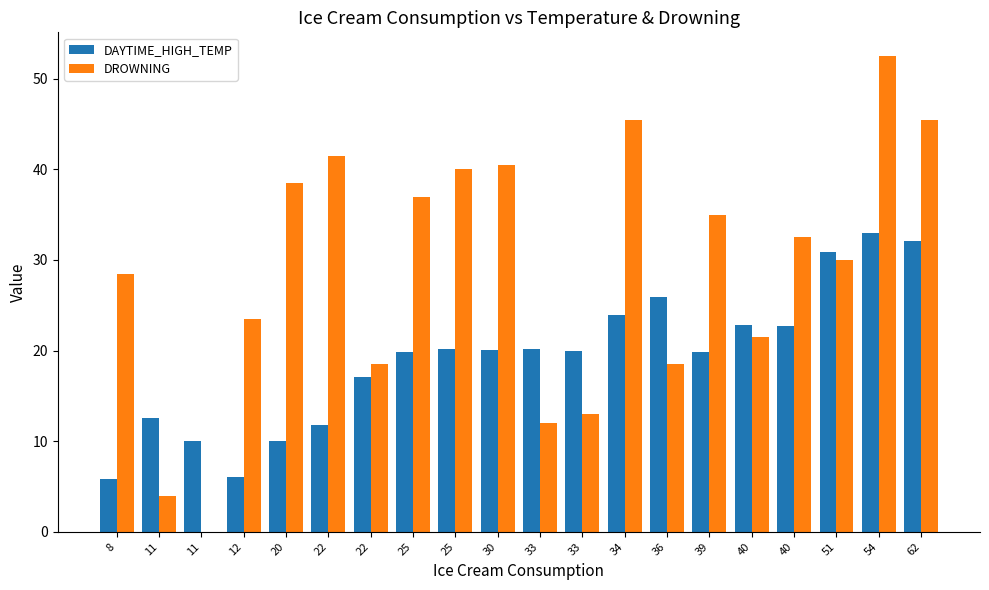

What are all the series names shown in the legend?

DAYTIME_HIGH_TEMP, DROWNING